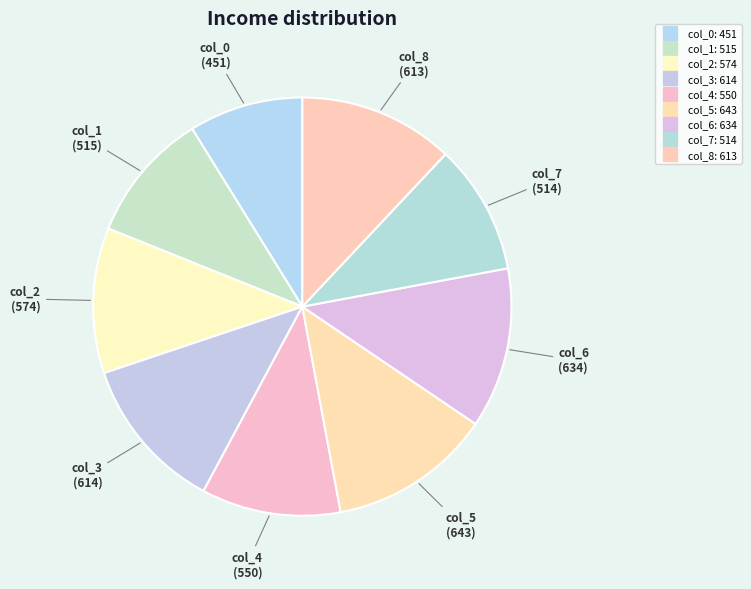

How many slices are in this pie chart?

9